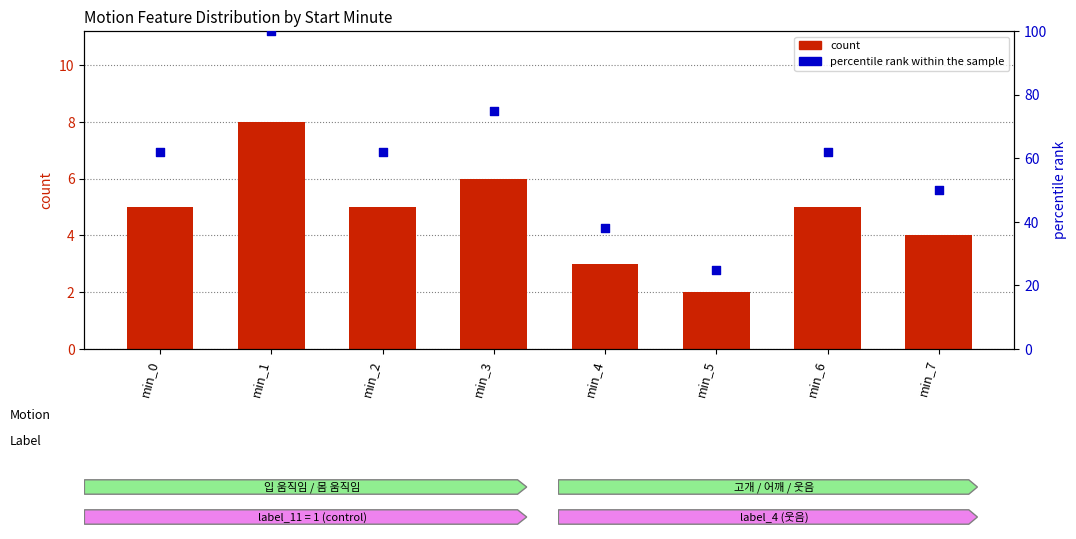

Is the value of count at min_7 greater than the value of percentile rank within the sample at min_3?

No